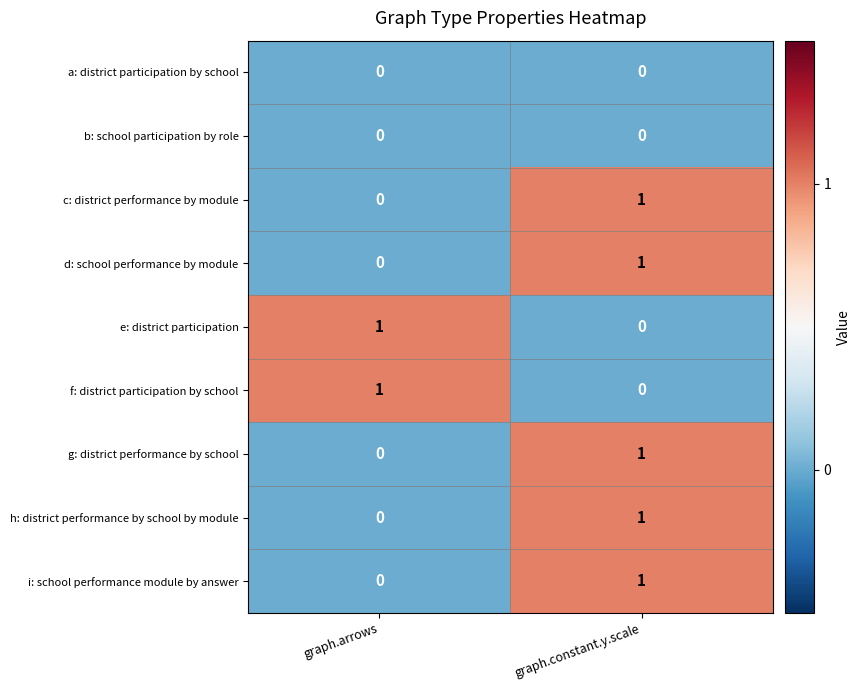

Reading right to left, list all the values displayed in this chart.

a: district participation by school: 0	0
b: school participation by role: 0	0
c: district performance by module: 1	0
d: school performance by module: 1	0
e: district participation: 0	1
f: district participation by school: 0	1
g: district performance by school: 1	0
h: district performance by school by module: 1	0
i: school performance module by answer: 1	0